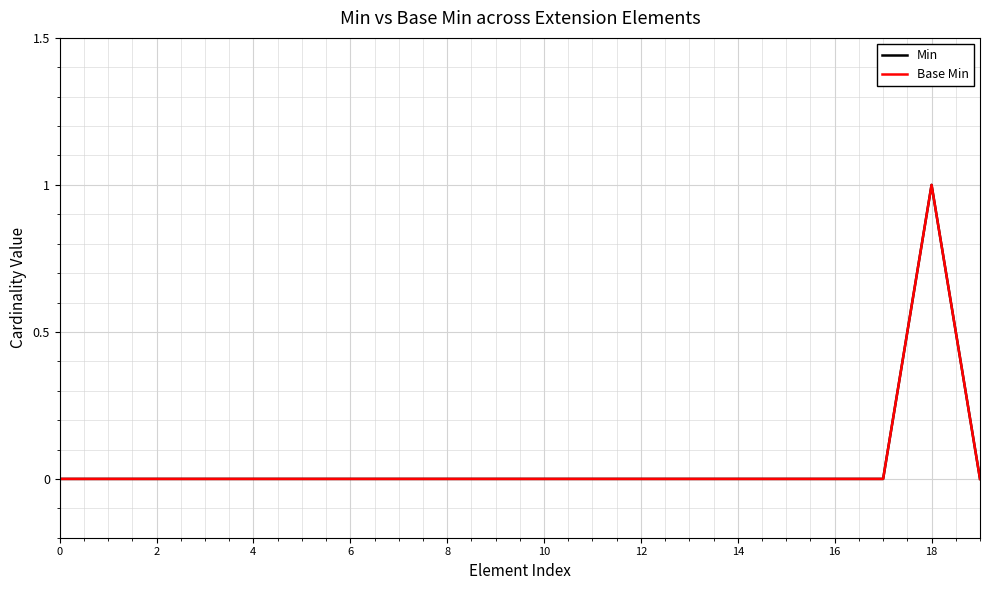

Does the chart display data point markers on the line(s)?

No